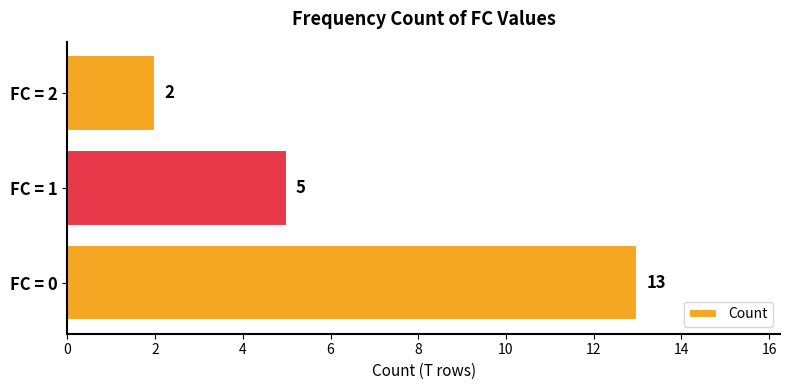

Reading bottom to top, extract all data points from this chart.

FC = 0=13	FC = 1=5	FC = 2=2